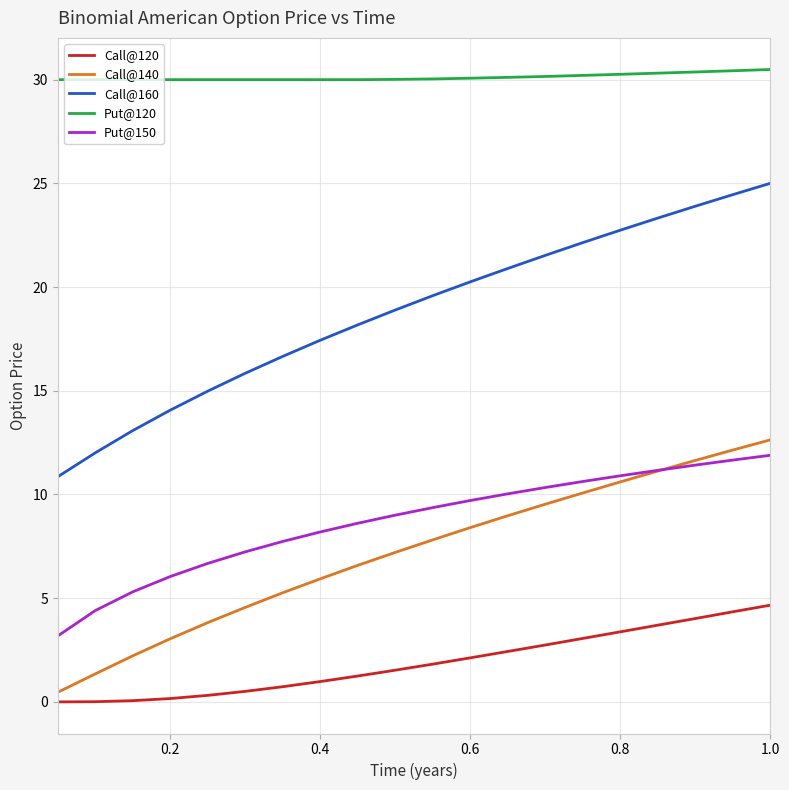

How many distinct data groups are displayed?

5